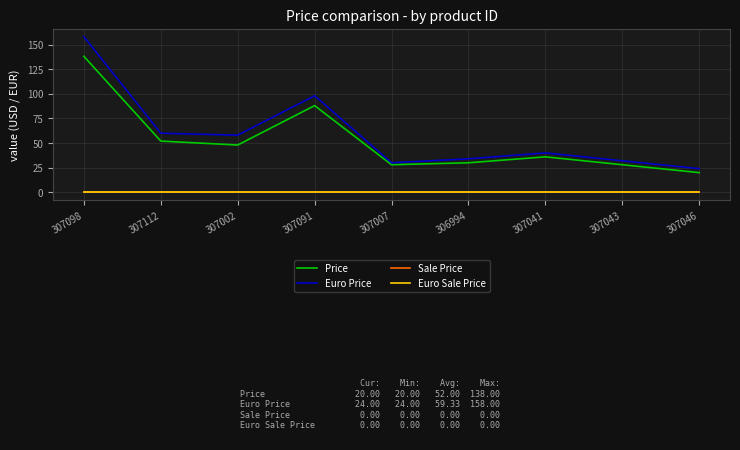

Which series changed the most between 307098 and 306994?

Euro Price